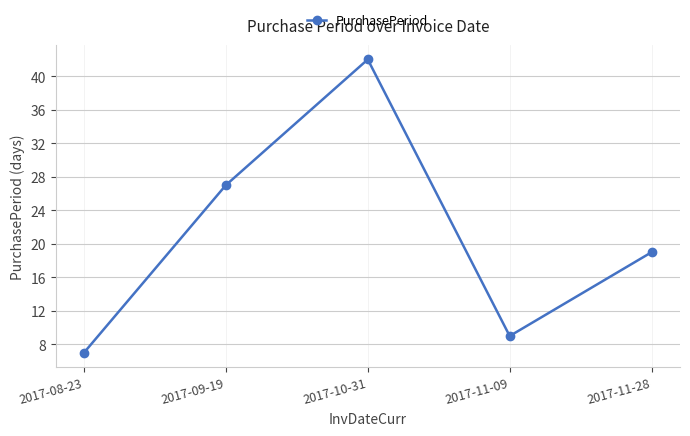

Where is the first local minimum?

2017-11-09